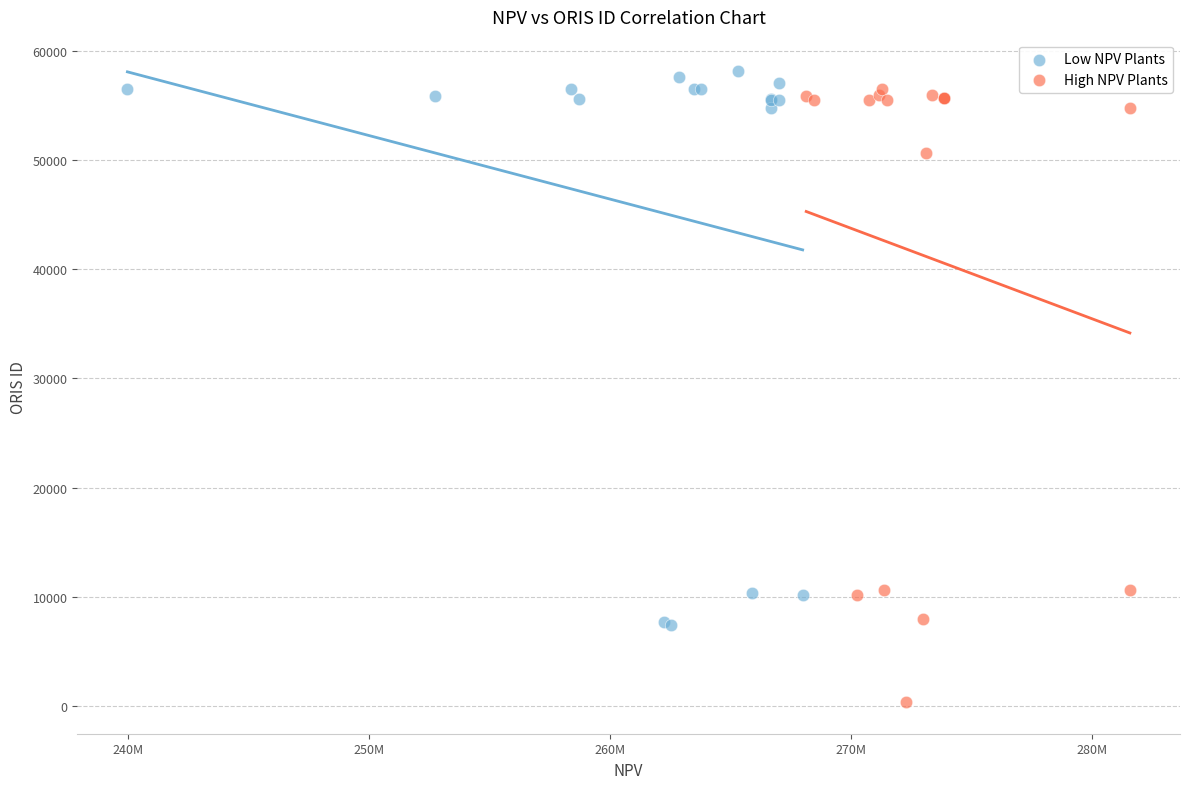

Which series has the largest Y range (max minus min)?

High NPV Plants